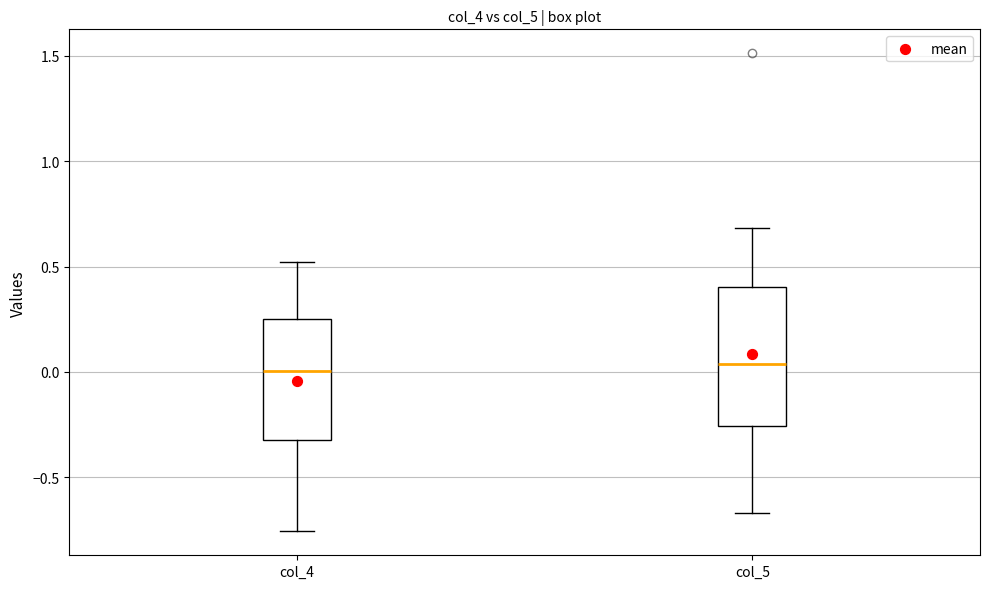

Where does the upper whisker of the box for col_4 end on the y-axis? The values are not printed on the chart, so give them approximately, as read against the axis.

0.50